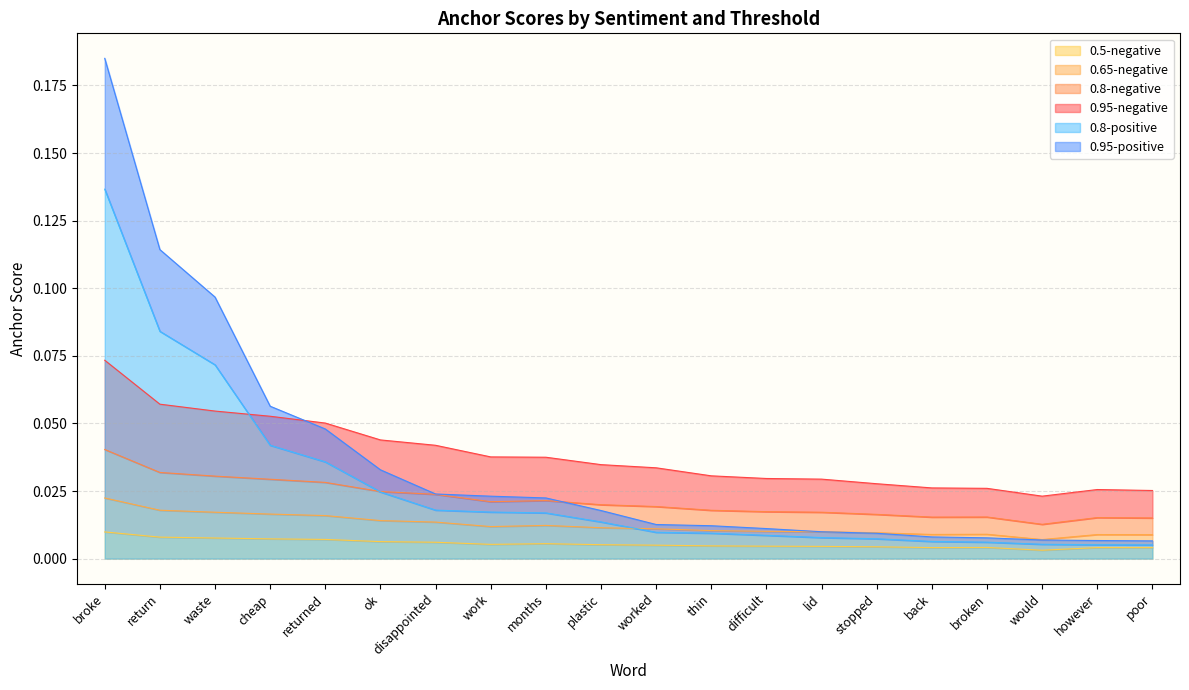

Reading right to left, what are all the values shown in this chart?

0.95-negative: 0.0	0.0	0.0	0.0	0.0	0.0	0.0	0.0	0.0	0.0	0.0	0.0	0.0	0.0	0.0	0.1	0.1	0.1	0.1	0.1
0.8-negative: 0.0	0.0	0.0	0.0	0.0	0.0	0.0	0.0	0.0	0.0	0.0	0.0	0.0	0.0	0.0	0.0	0.0	0.0	0.0	0.0
0.65-negative: 0.0	0.0	0.0	0.0	0.0	0.0	0.0	0.0	0.0	0.0	0.0	0.0	0.0	0.0	0.0	0.0	0.0	0.0	0.0	0.0
0.5-negative: 0.0	0.0	0.0	0.0	0.0	0.0	0.0	0.0	0.0	0.0	0.0	0.0	0.0	0.0	0.0	0.0	0.0	0.0	0.0	0.0
0.95-positive: 0.0	0.0	0.0	0.0	0.0	0.0	0.0	0.0	0.0	0.0	0.0	0.0	0.0	0.0	0.0	0.0	0.1	0.1	0.1	0.2
0.8-positive: 0.0	0.0	0.0	0.0	0.0	0.0	0.0	0.0	0.0	0.0	0.0	0.0	0.0	0.0	0.0	0.0	0.0	0.1	0.1	0.1